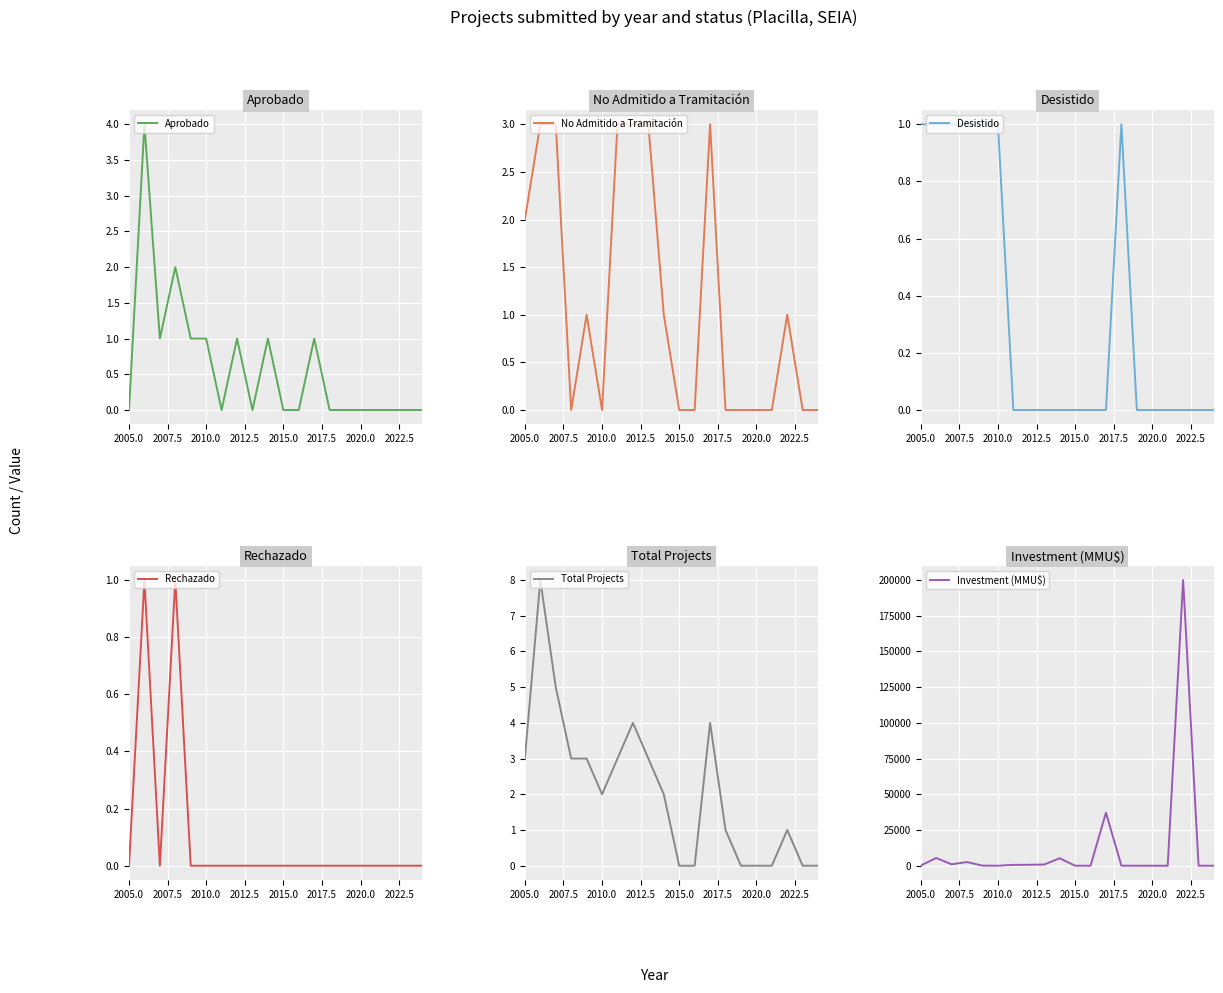

What is the greatest value displayed?

200000